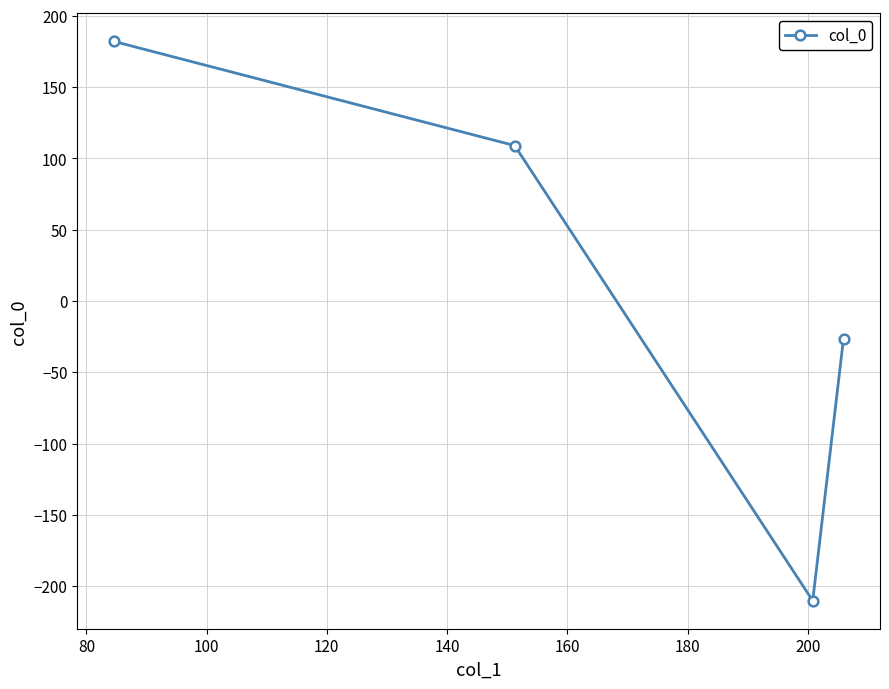

True or false: there are more than 2 points higher than both neighbors.

False